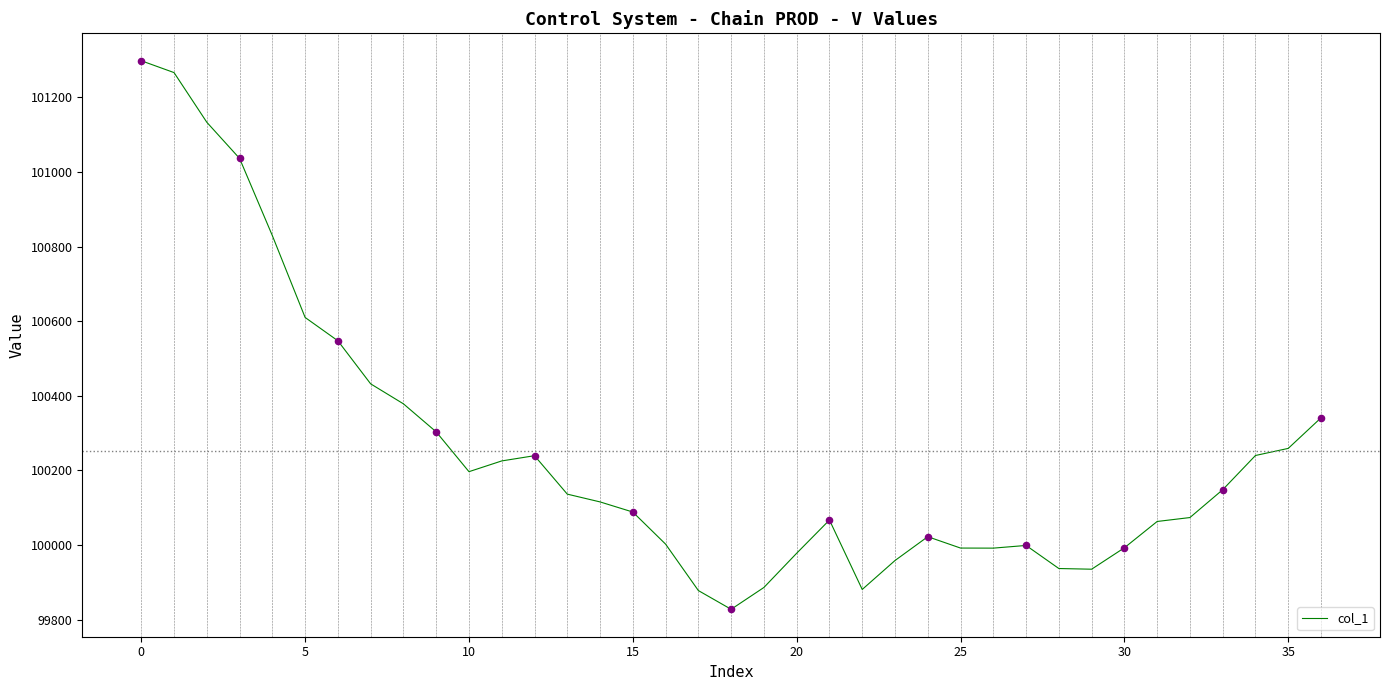

What is the maximum value shown in the chart?

101298.0